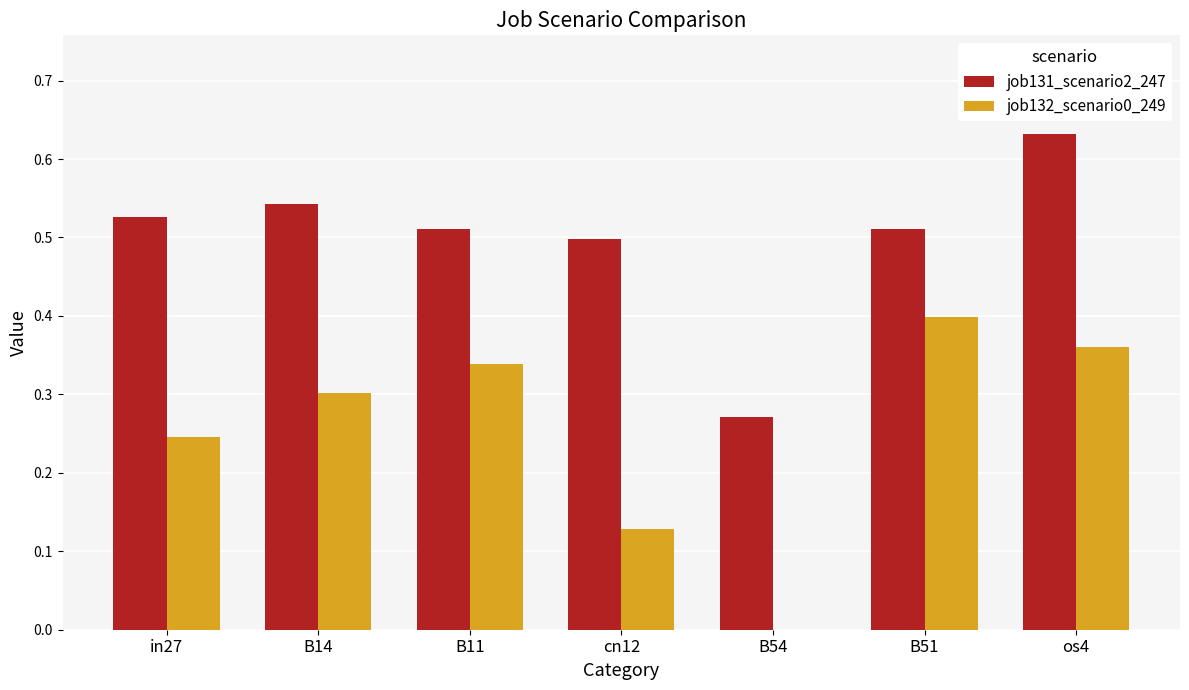

True or false: job132_scenario0_249 has a value of 0.1 at os4.

False